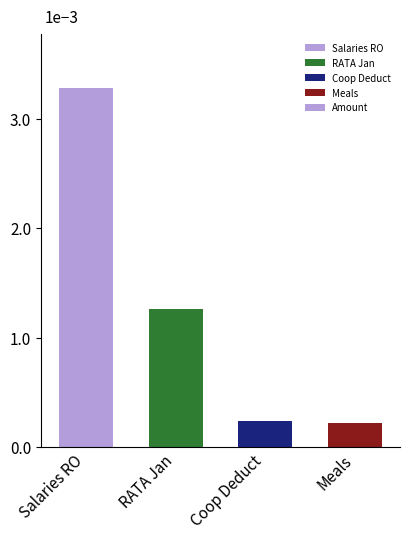

At which label does the data first exceed 1?

Salaries RO